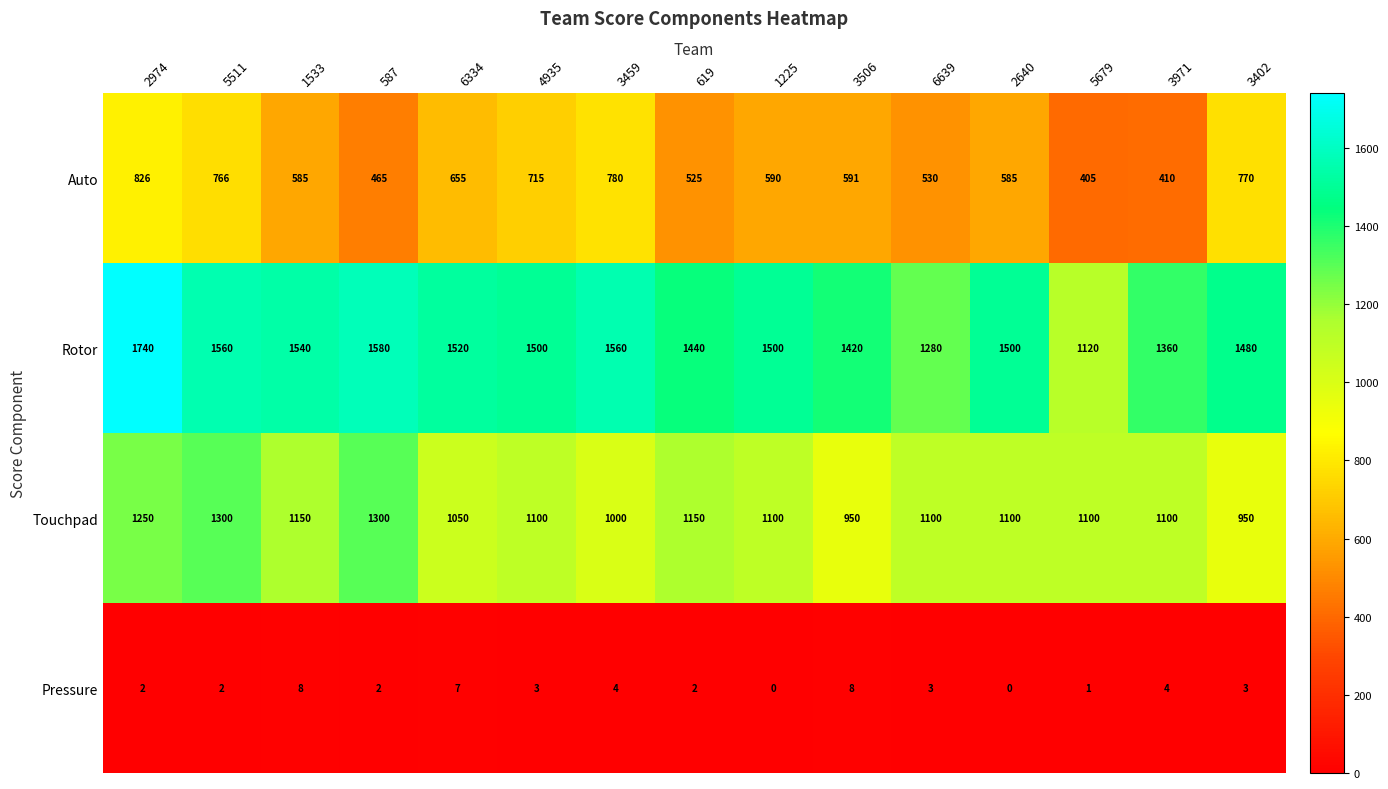

At how many categories does at least one series exceed 109?

15